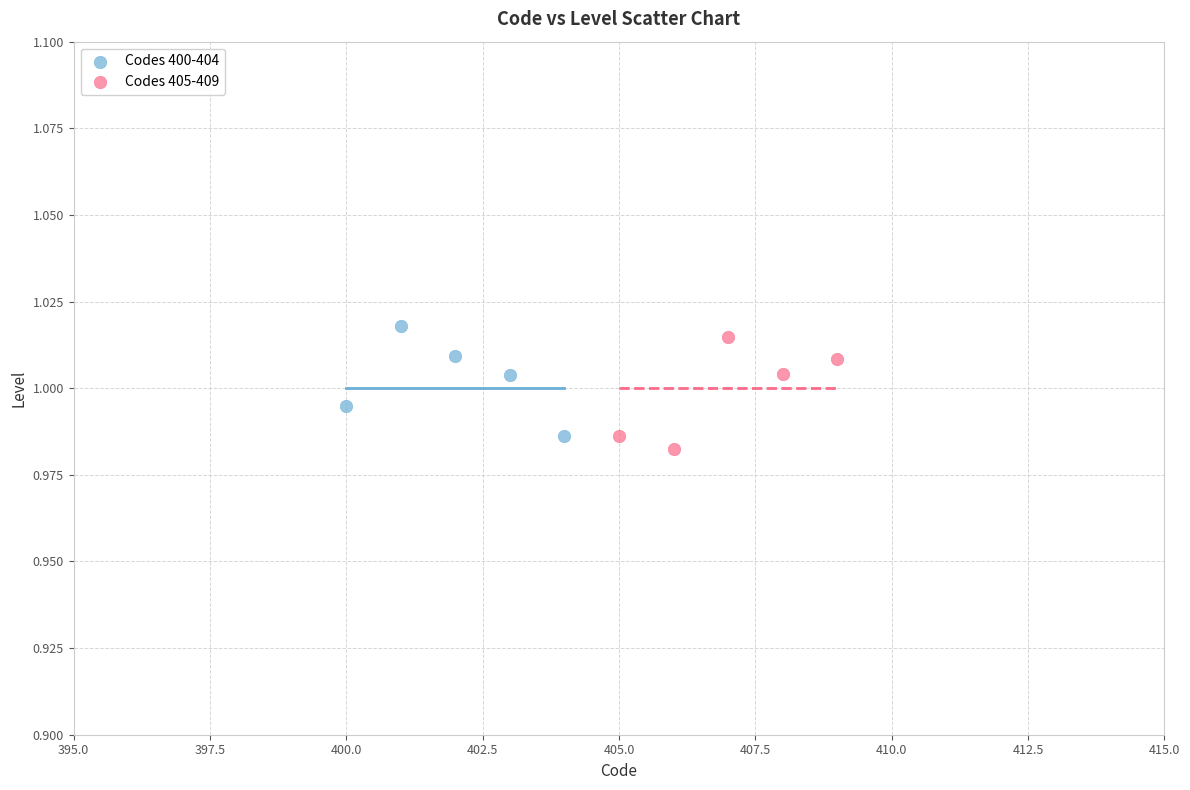

Which series reaches the maximum Y coordinate?

Codes 400-404